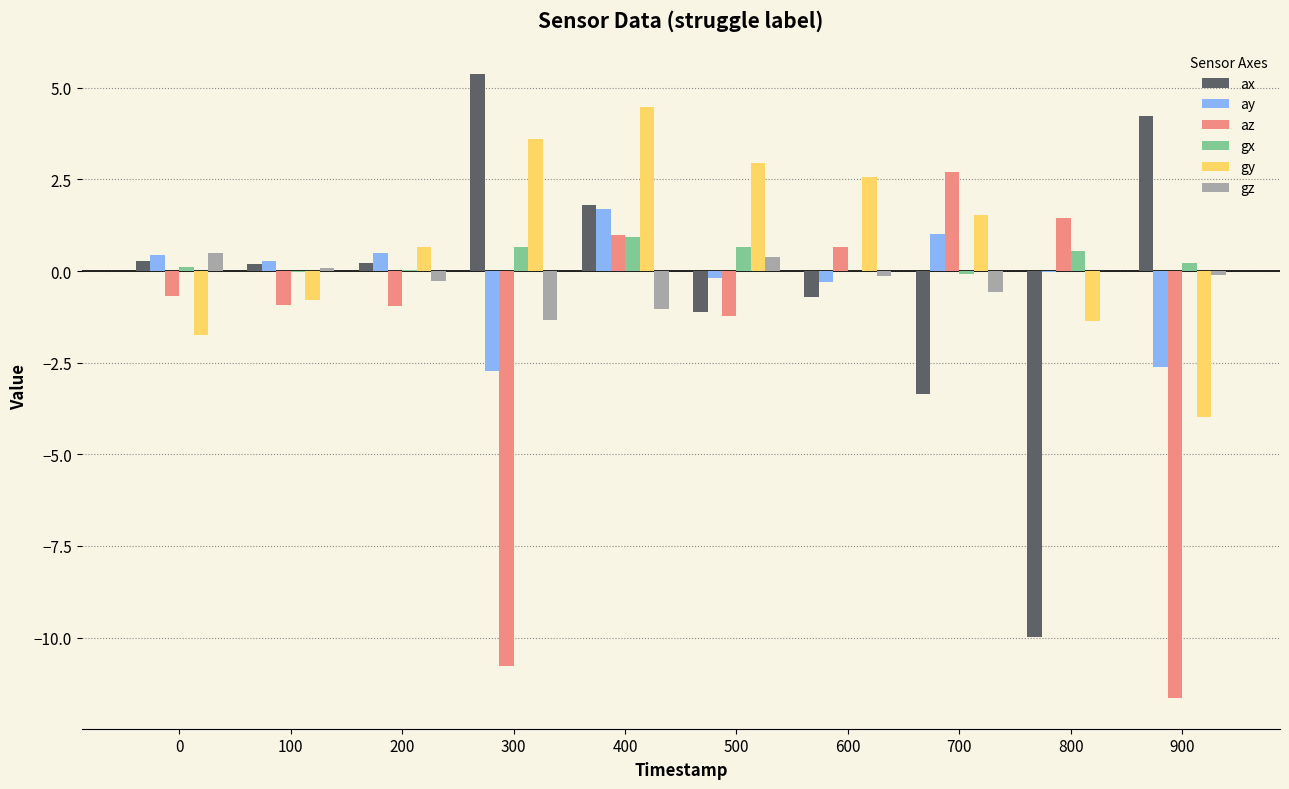

What is the greatest value displayed?

5.4